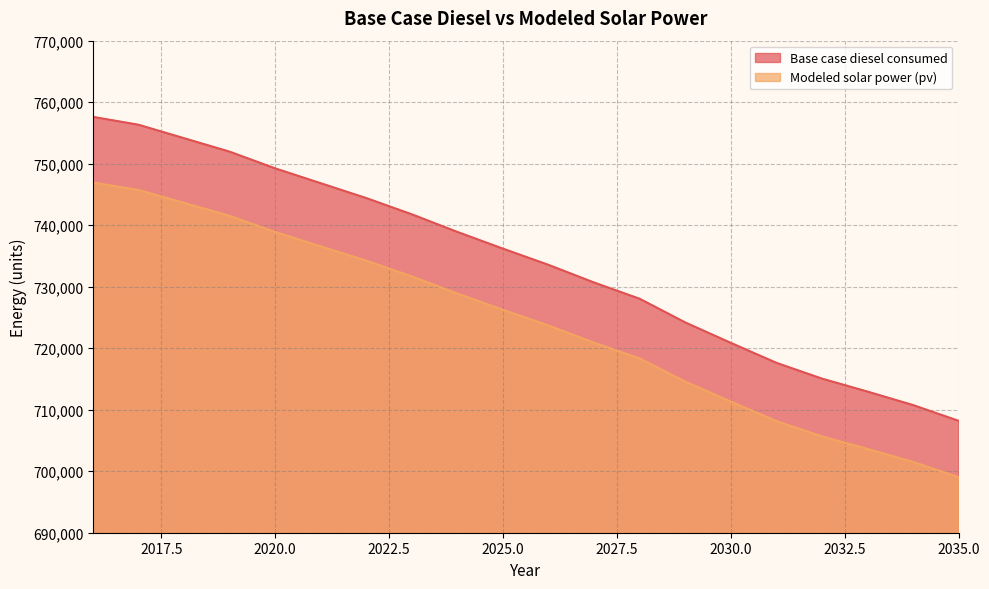

At 2030.0, list the series in order from smallest to largest.

Modeled solar power (pv), Base case diesel consumed